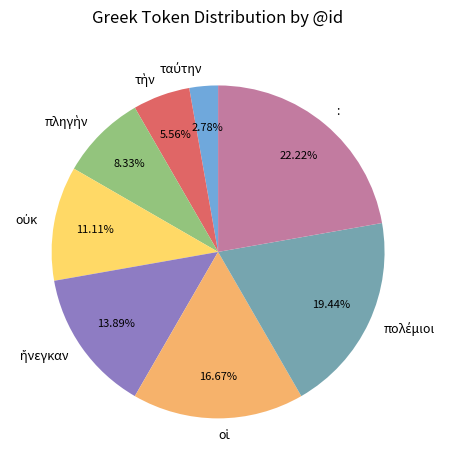

Is there a majority slice in this chart?

No